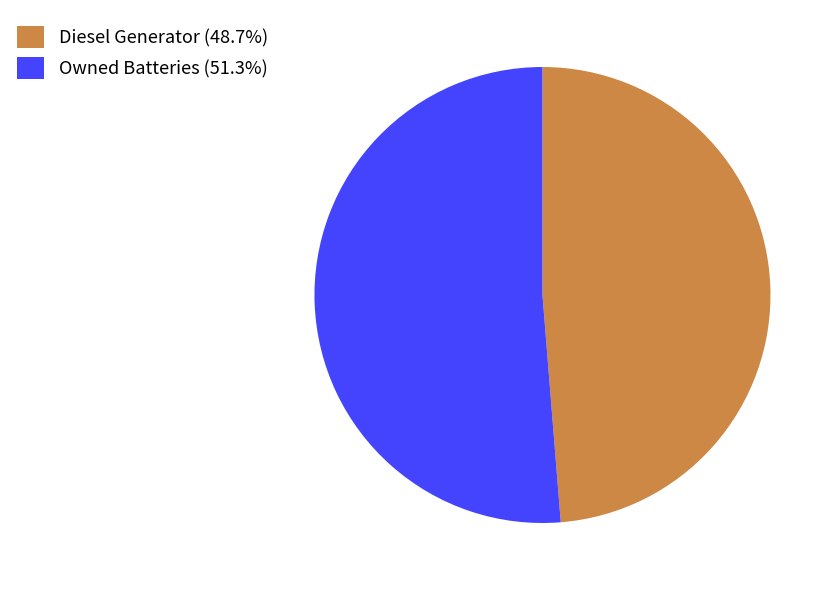

Does Diesel Generator (48.7%) account for over 50% of the chart?

No